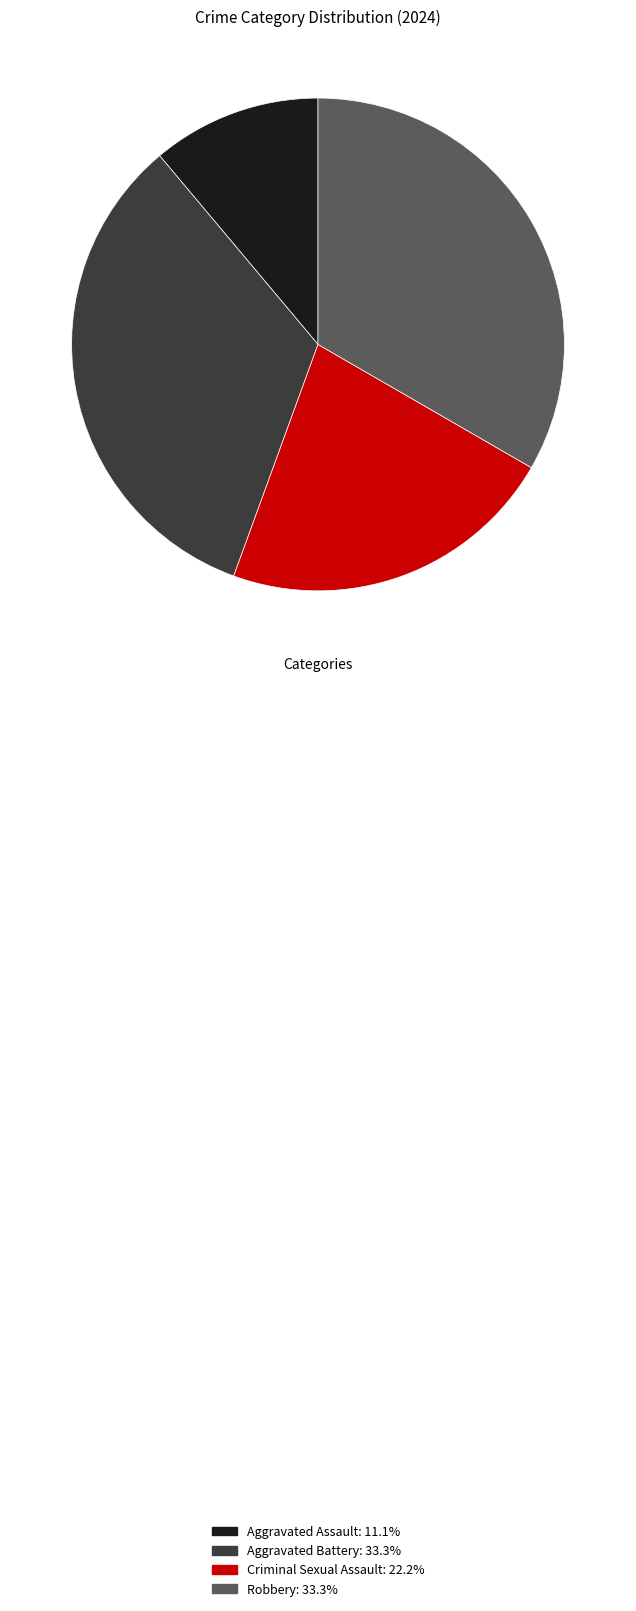

Approximately how many times larger is the value at Robbery: 33.3% compared to Aggravated Battery: 33.3%?

1.0